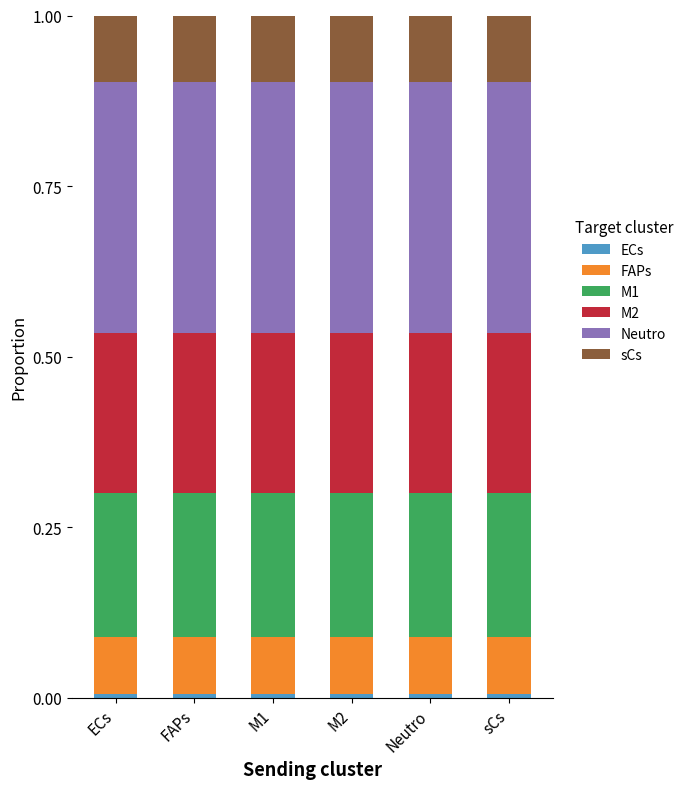

Count the number of data series in this chart.

6